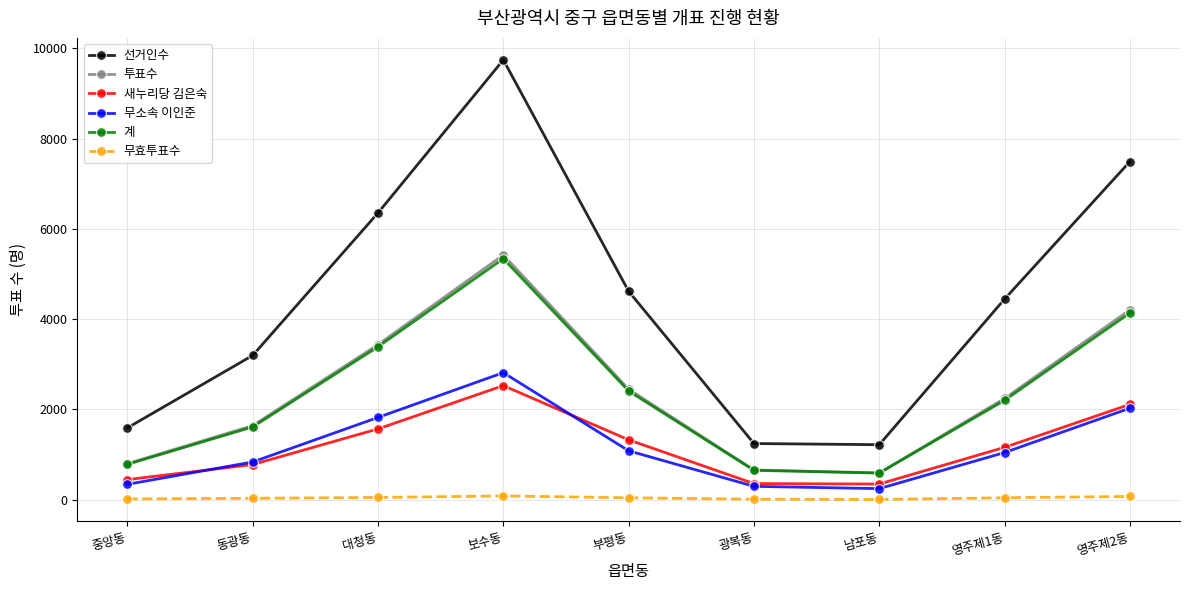

True or false: 새누리당 김은숙 and 계 cross at least once.

False